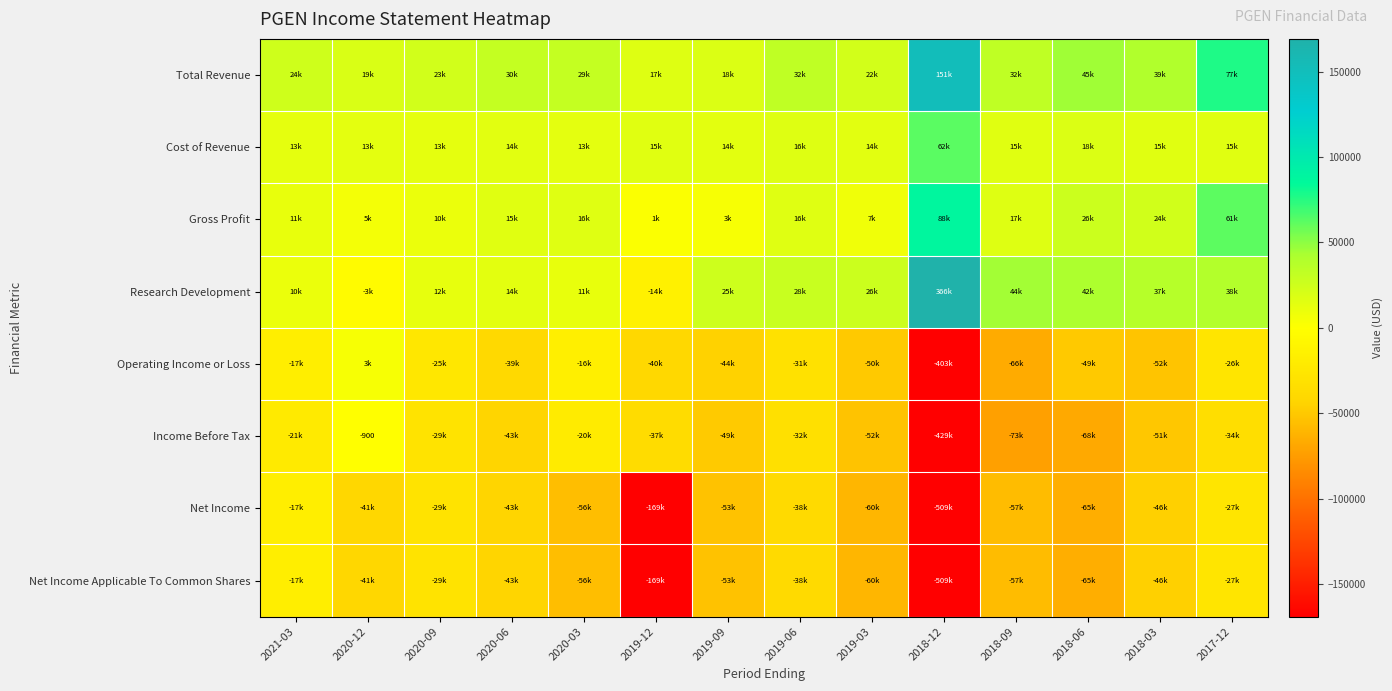

What is the average value of the Research Development series?

45707